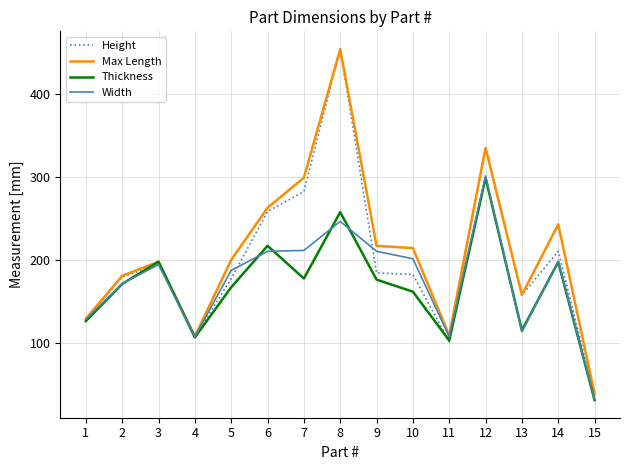

How many lines are shown in the chart?

4